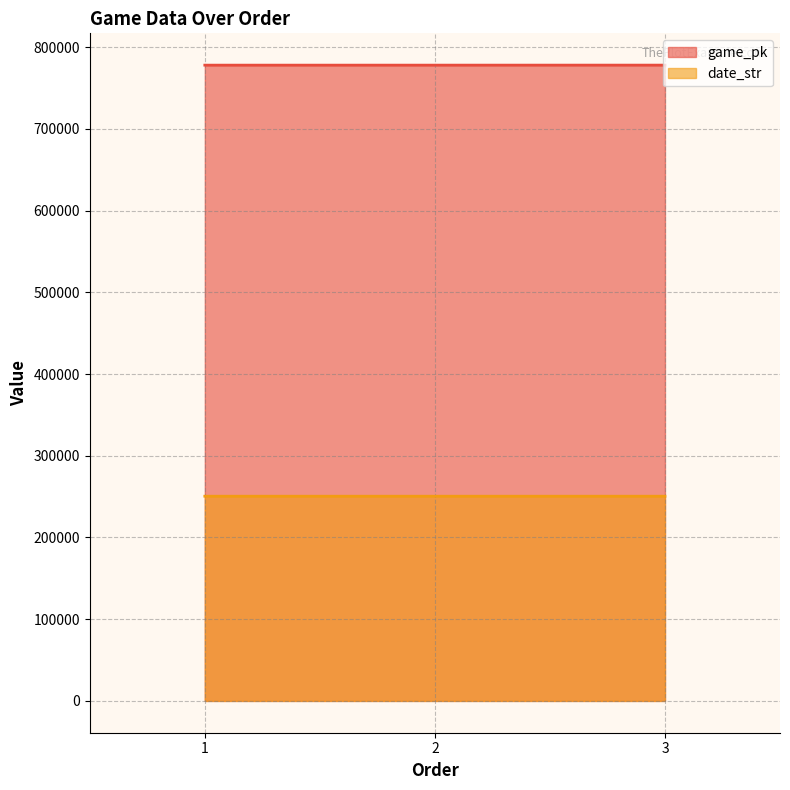

At how many categories does at least one series exceed 272383?

3